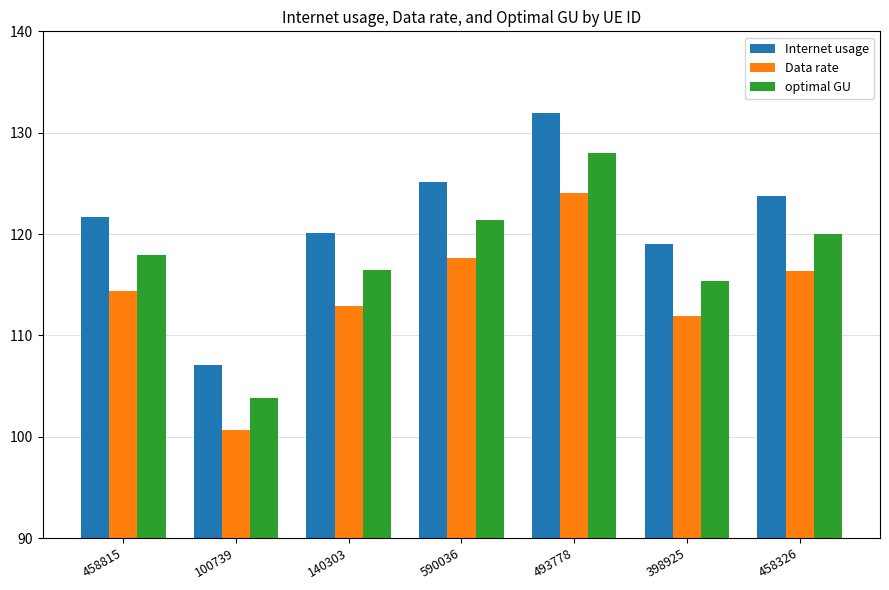

What is the minimum value for optimal GU?

103.8